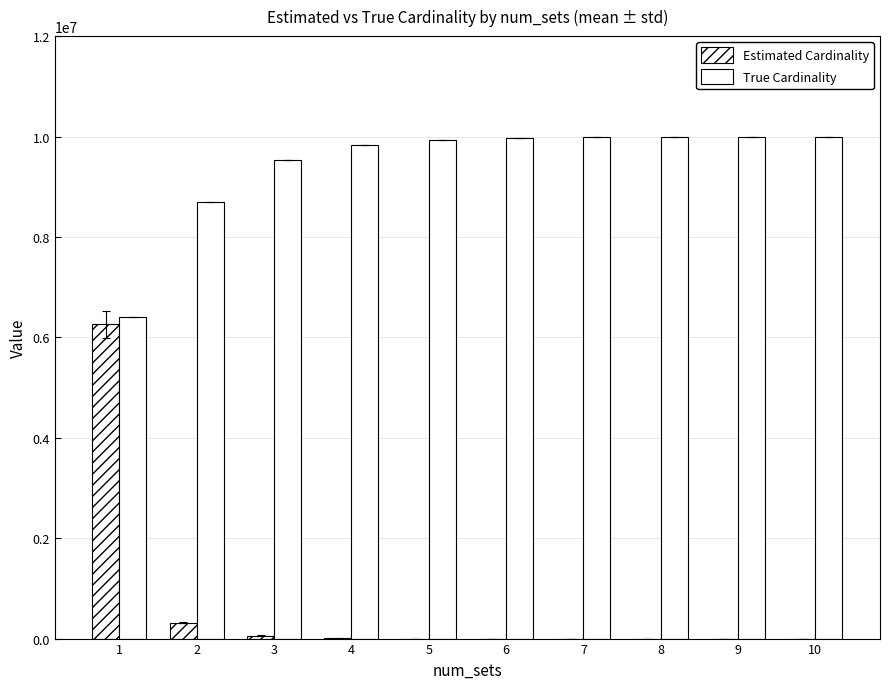

Rank the series at 9 from highest to lowest value.

True Cardinality, Estimated Cardinality